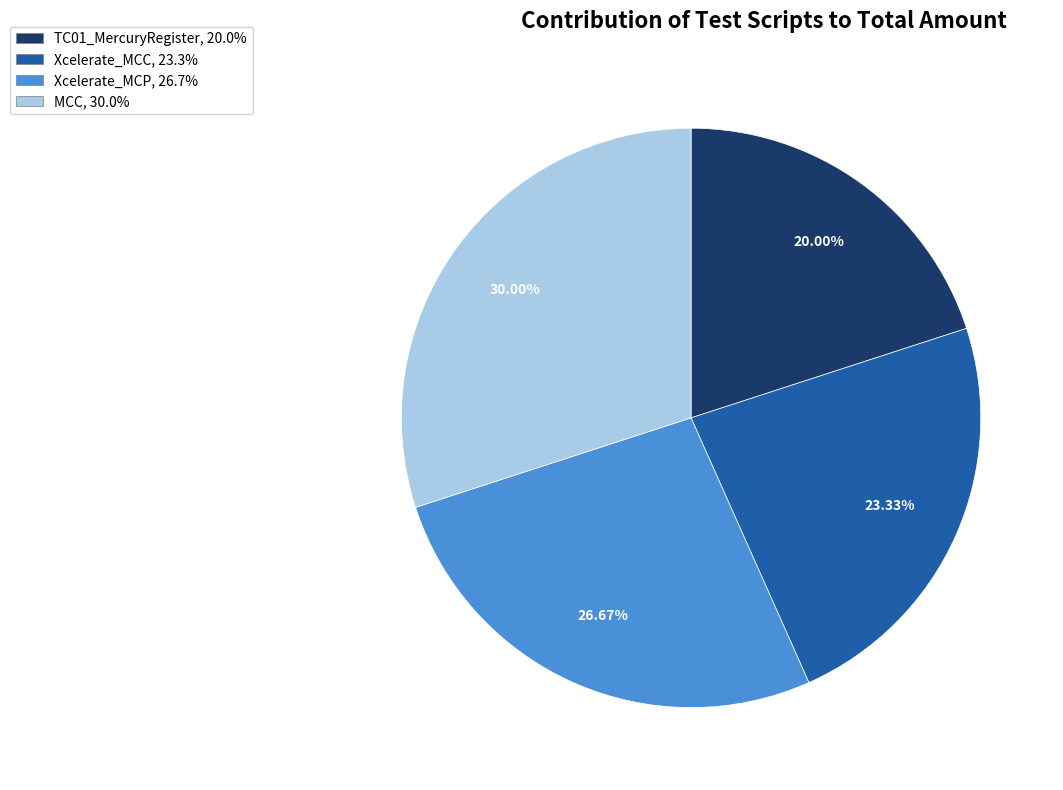

Is there a majority slice in this chart?

No